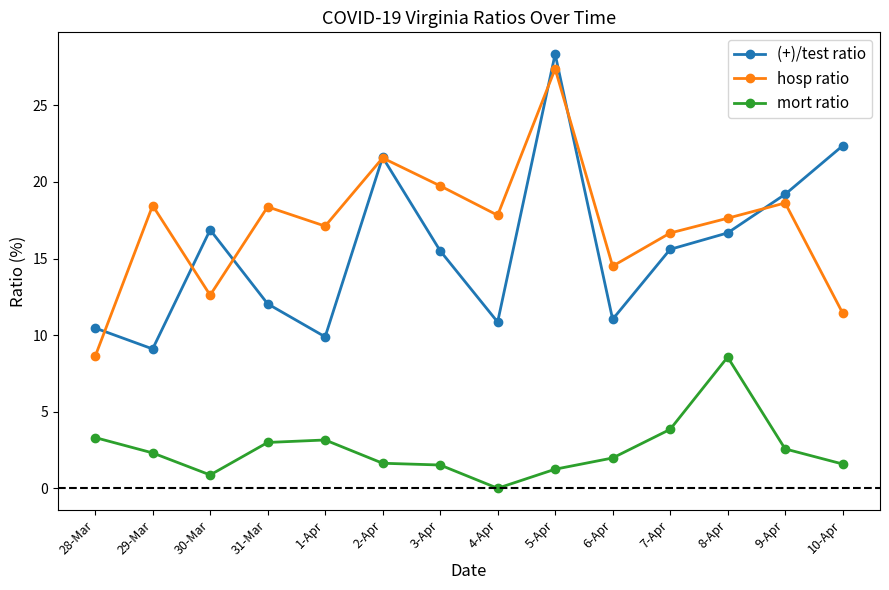

Where does the (+)/test ratio series first go above 15?

30-Mar